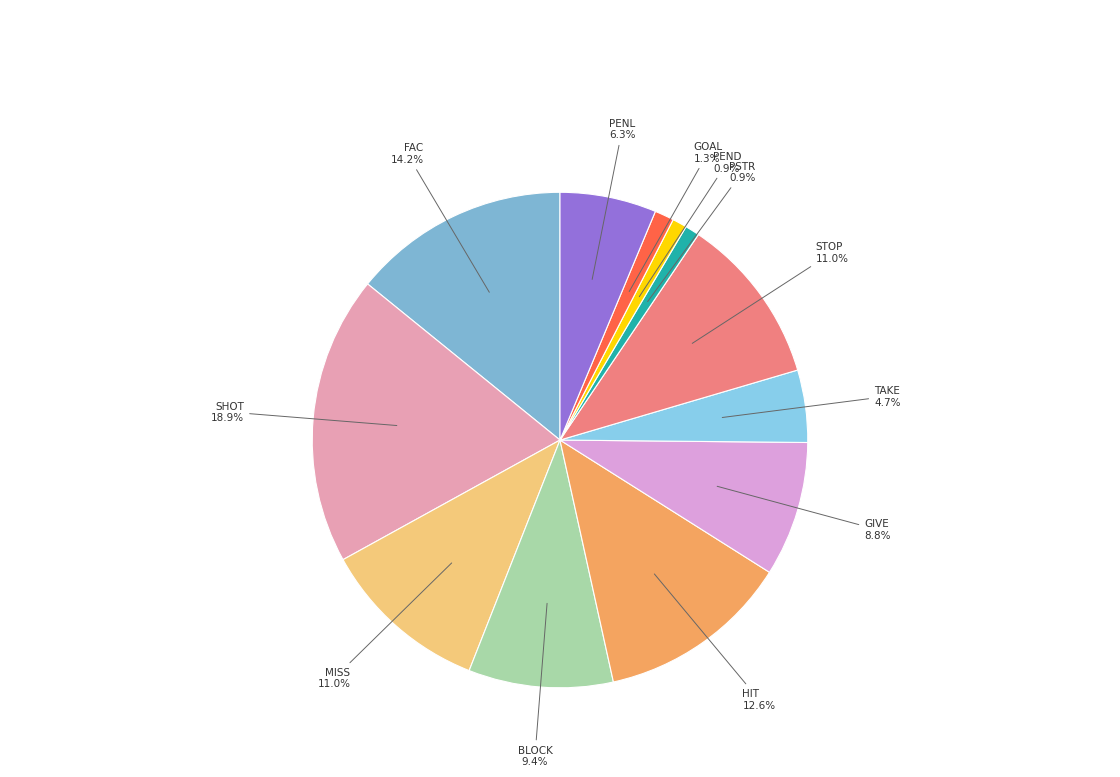

To the nearest percent, what is the average slice percentage?

8%